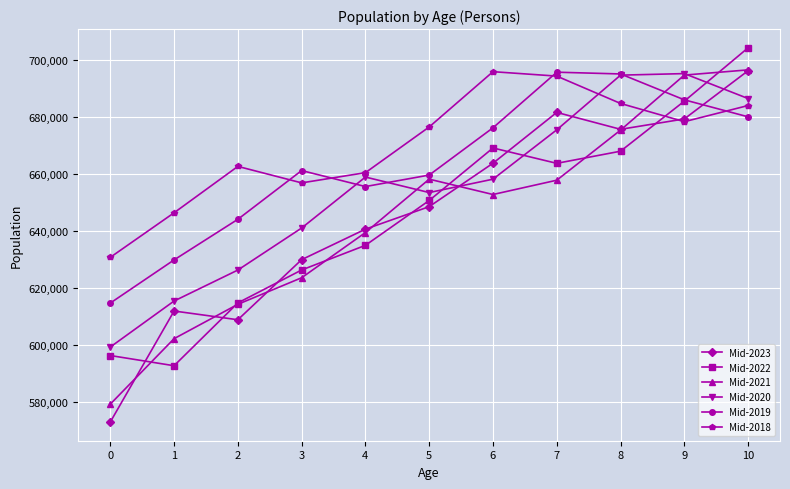

How many interior local peaks does the Mid-2022 series have?

1